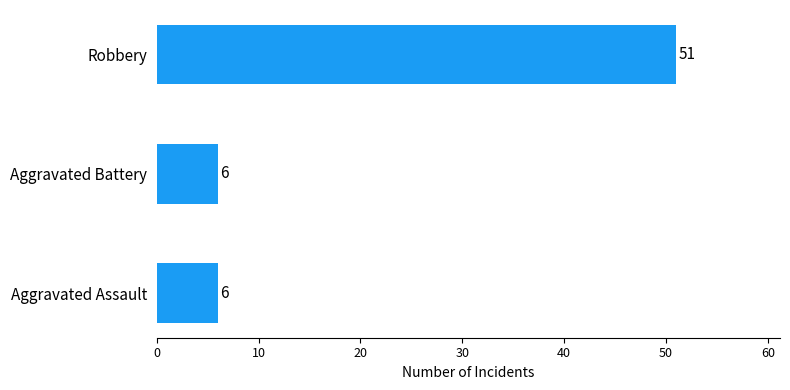

True or false: the data shows 87 at Robbery.

False